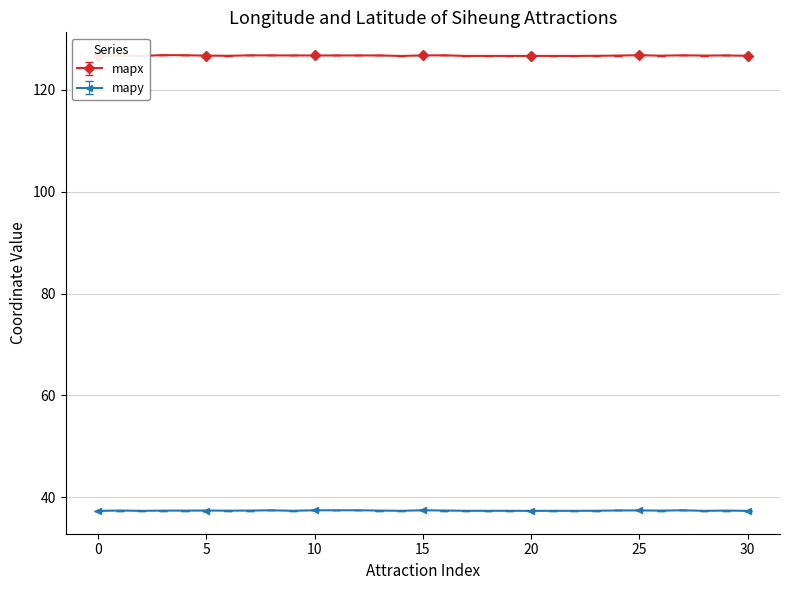

True or false: mapy has a value of 52.9 at 2.

False